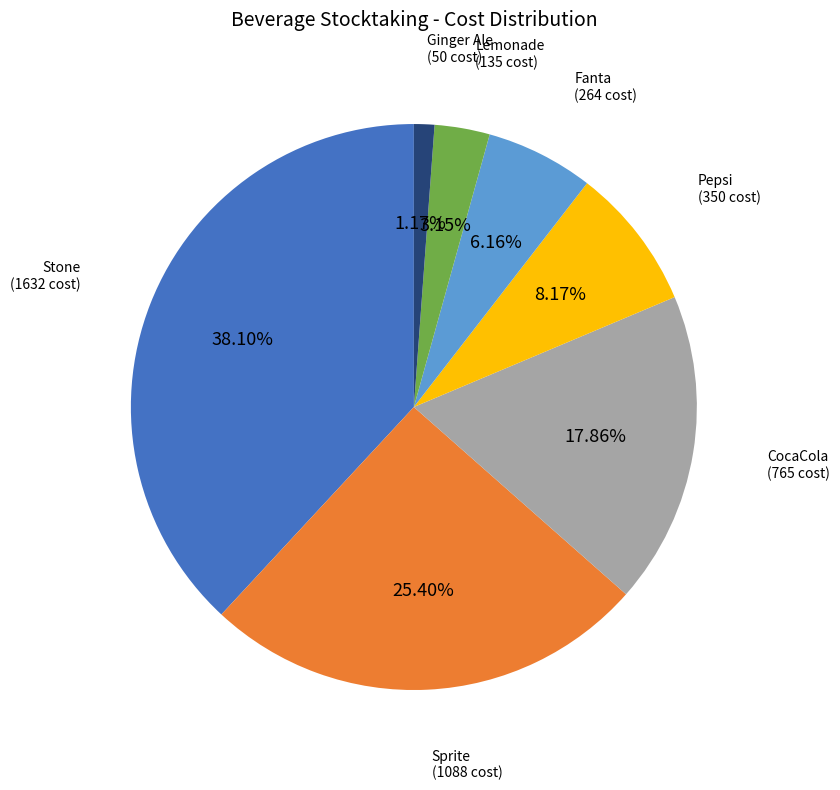

Does any single category account for the majority?

No